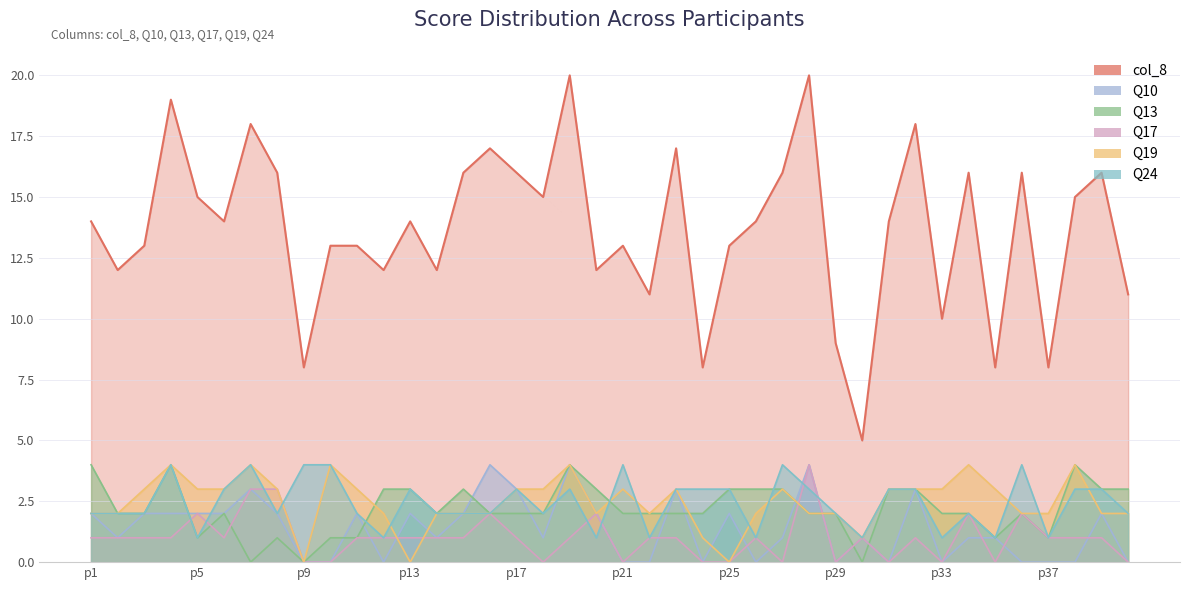

Where is the first local maximum for Q19?

p4